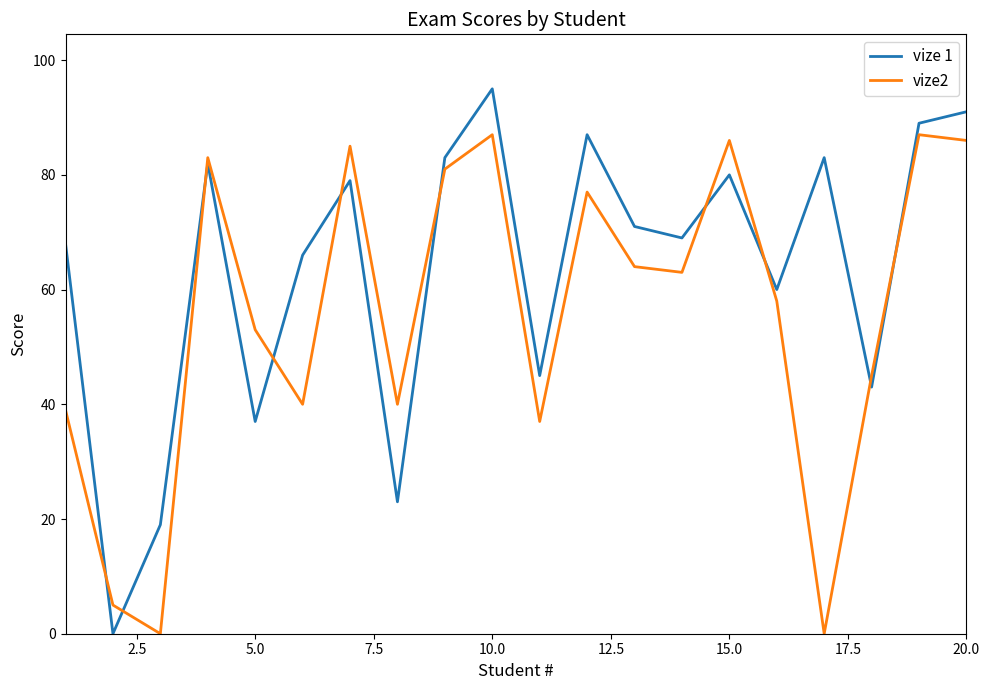

List the series in order of their overall mean, lowest first.

vize2, vize 1